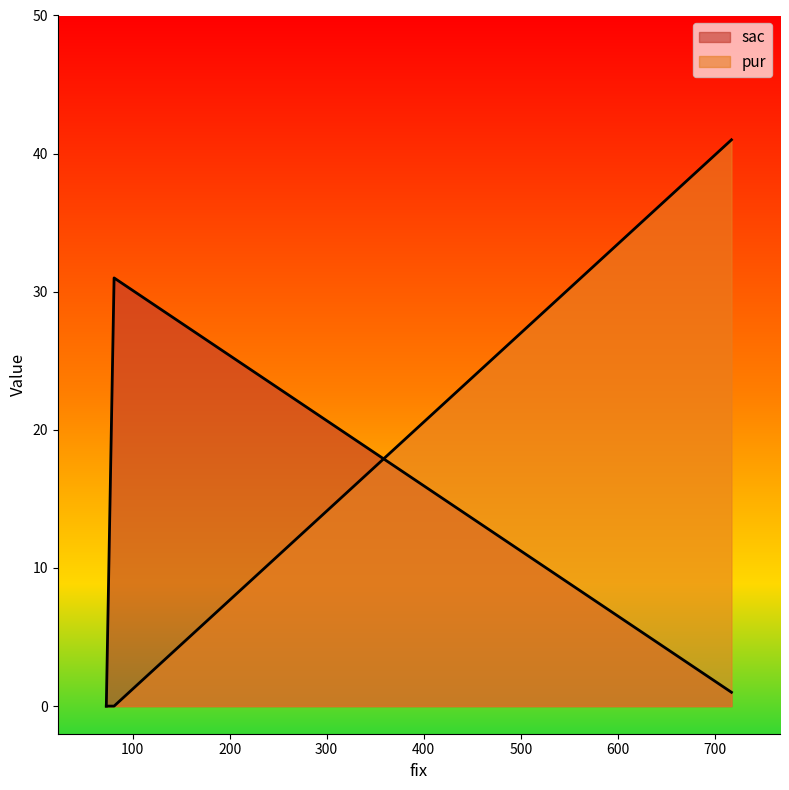

Is it true that sac equals 1 at 717?

True